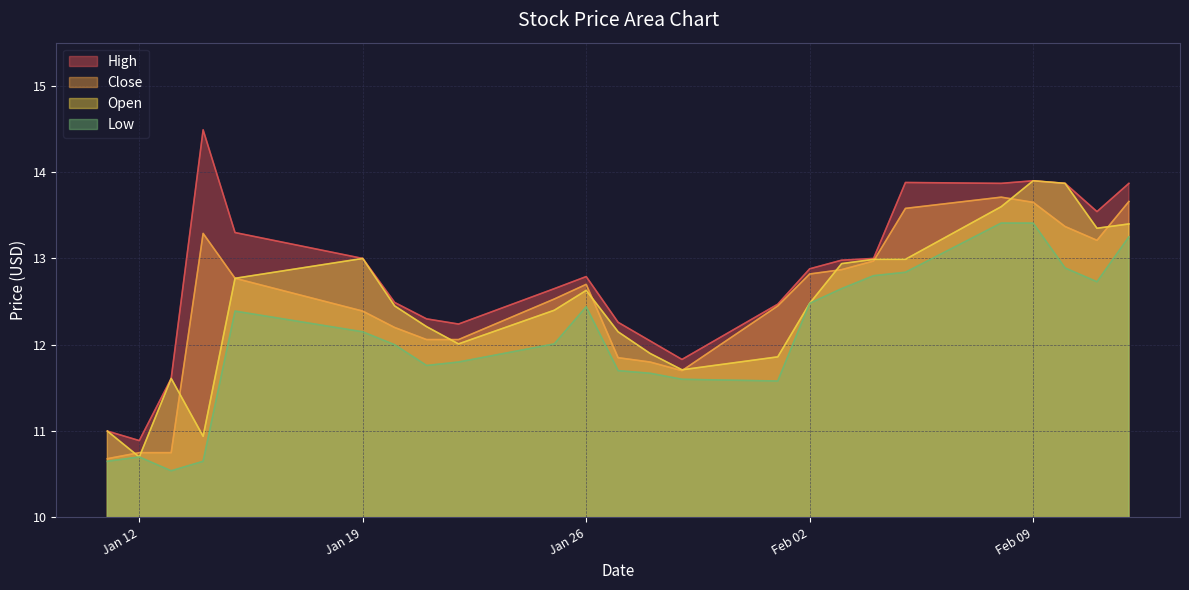

Count the number of categories in the chart.

24